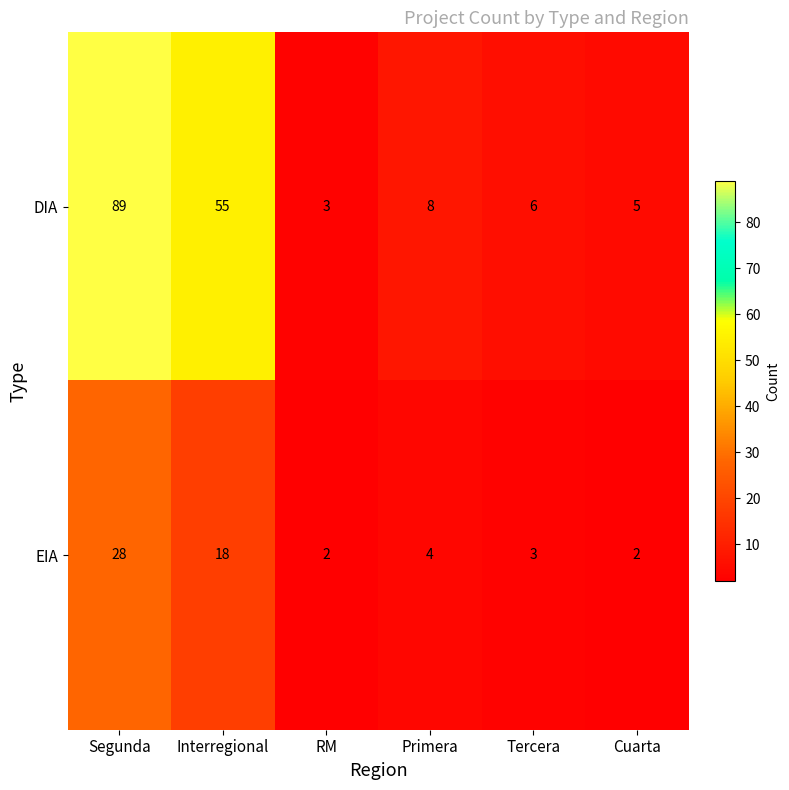

What is the minimum value shown in the chart?

2